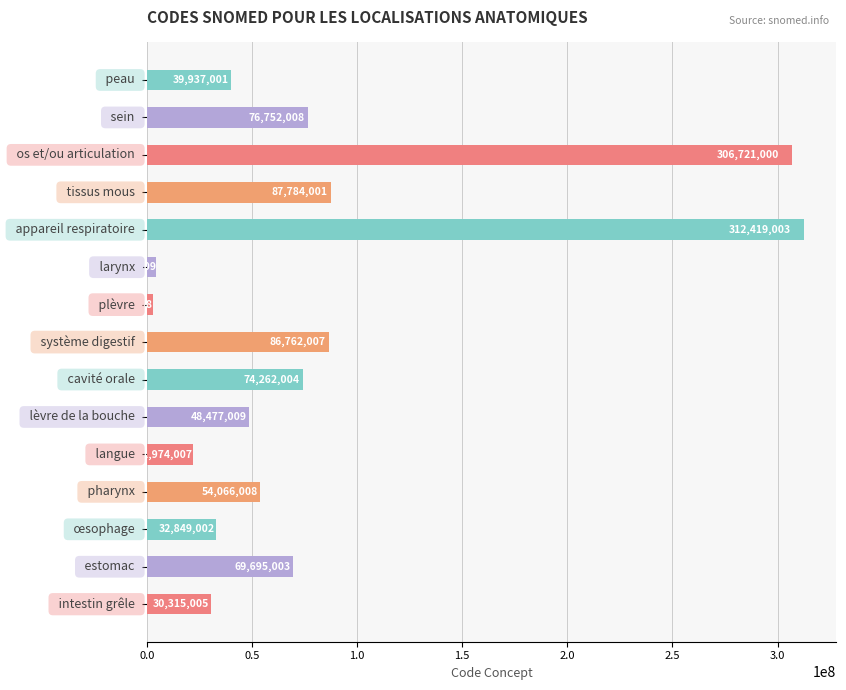

What is the minimum value shown in the chart?

3120008